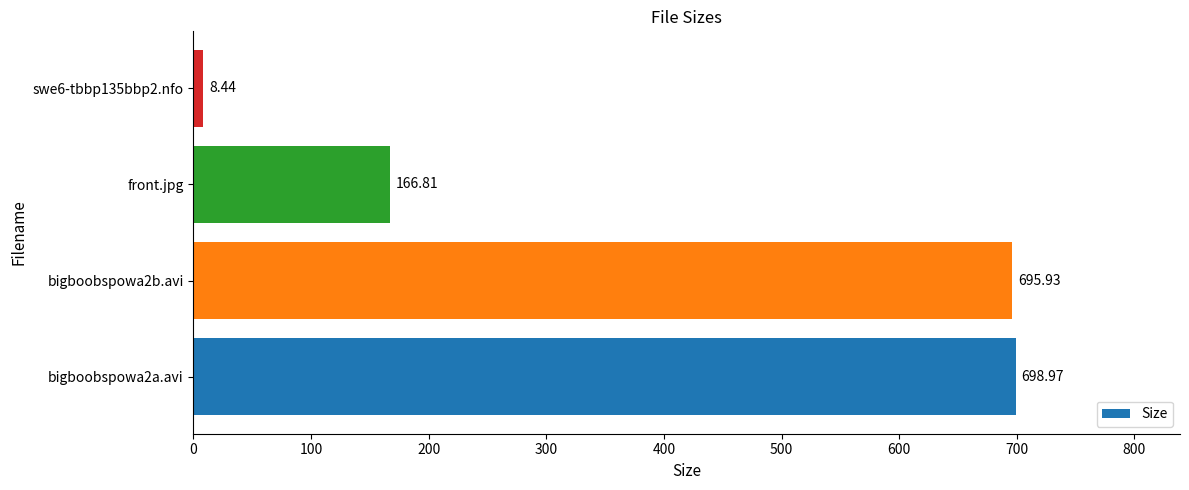

What is the sum of all values?

1570.2